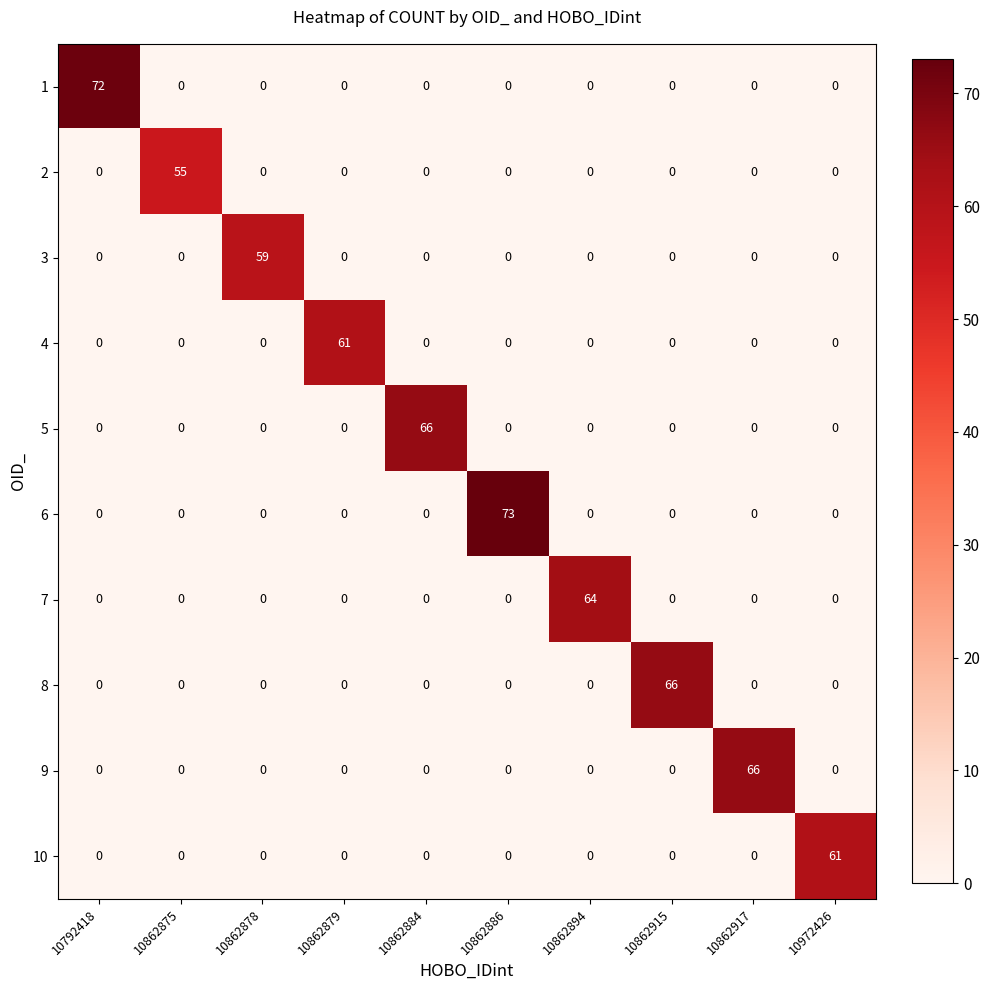

What is the difference between the 10 values at 10972426 and 10862879?

61